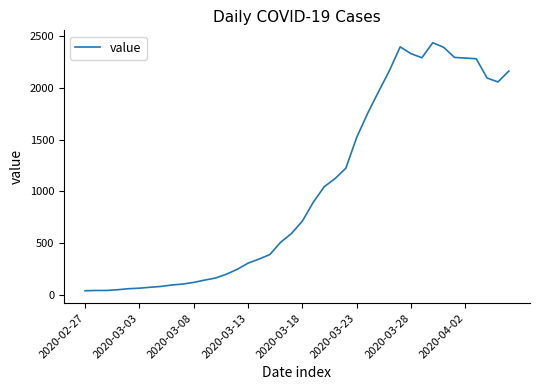

What is the greatest value displayed?

2438